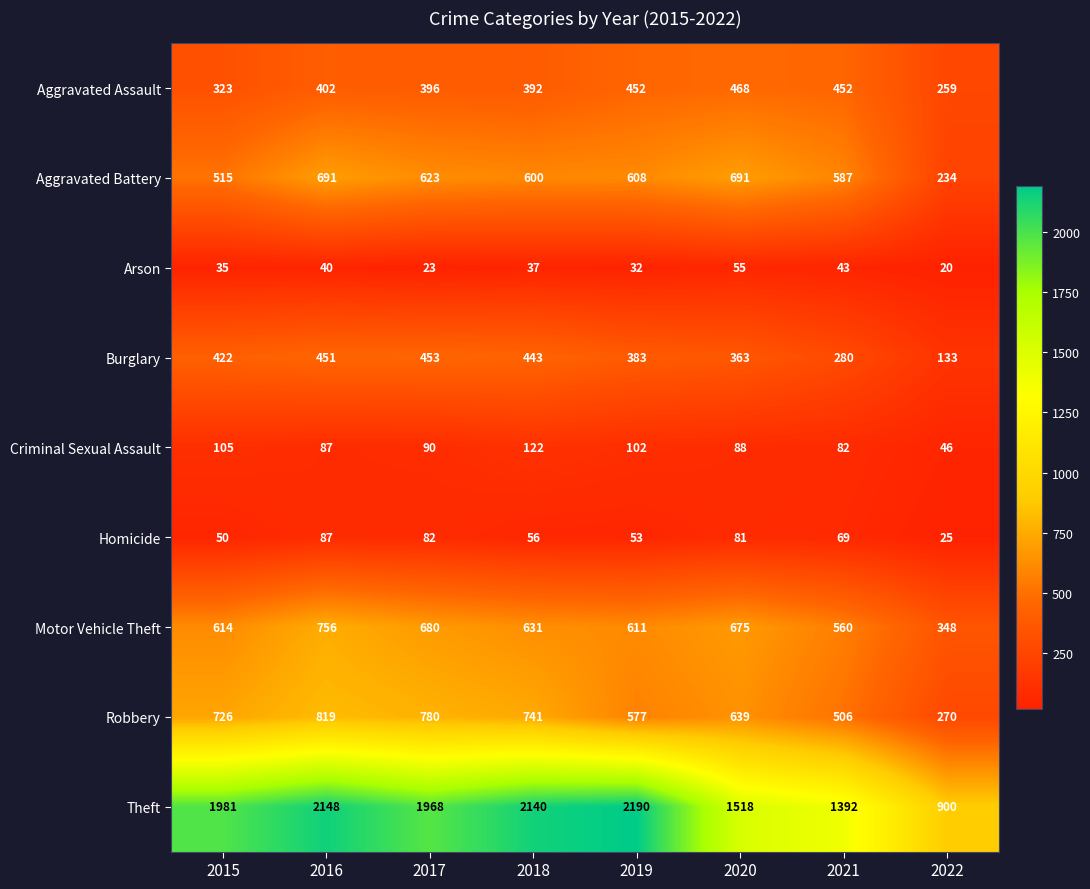

What is the total value across all series at 2020?

4578